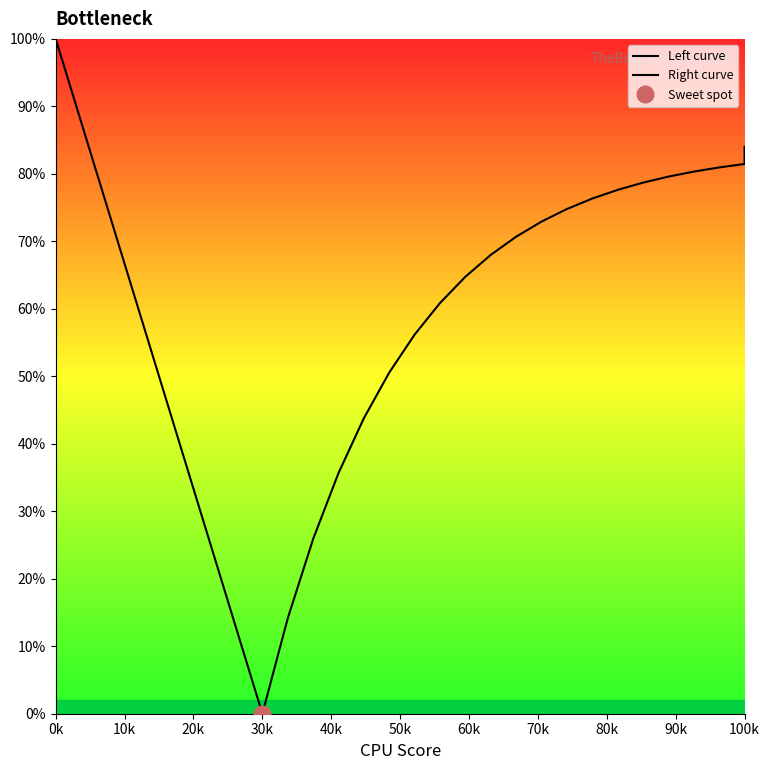

Where does the Left curve series first go above 52?

0k